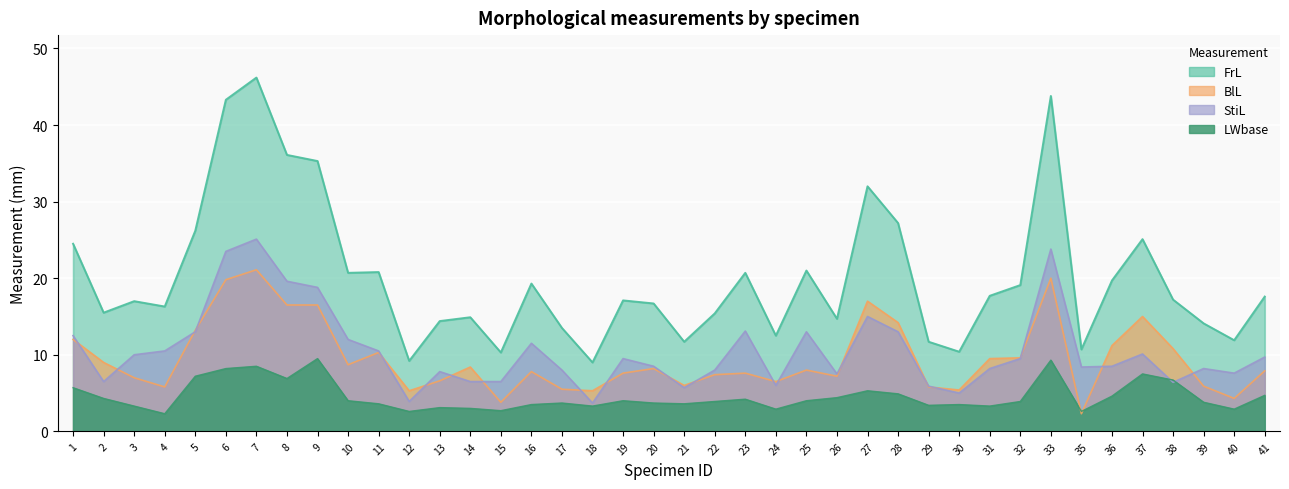

What value does the StiL series have at 23?

13.1